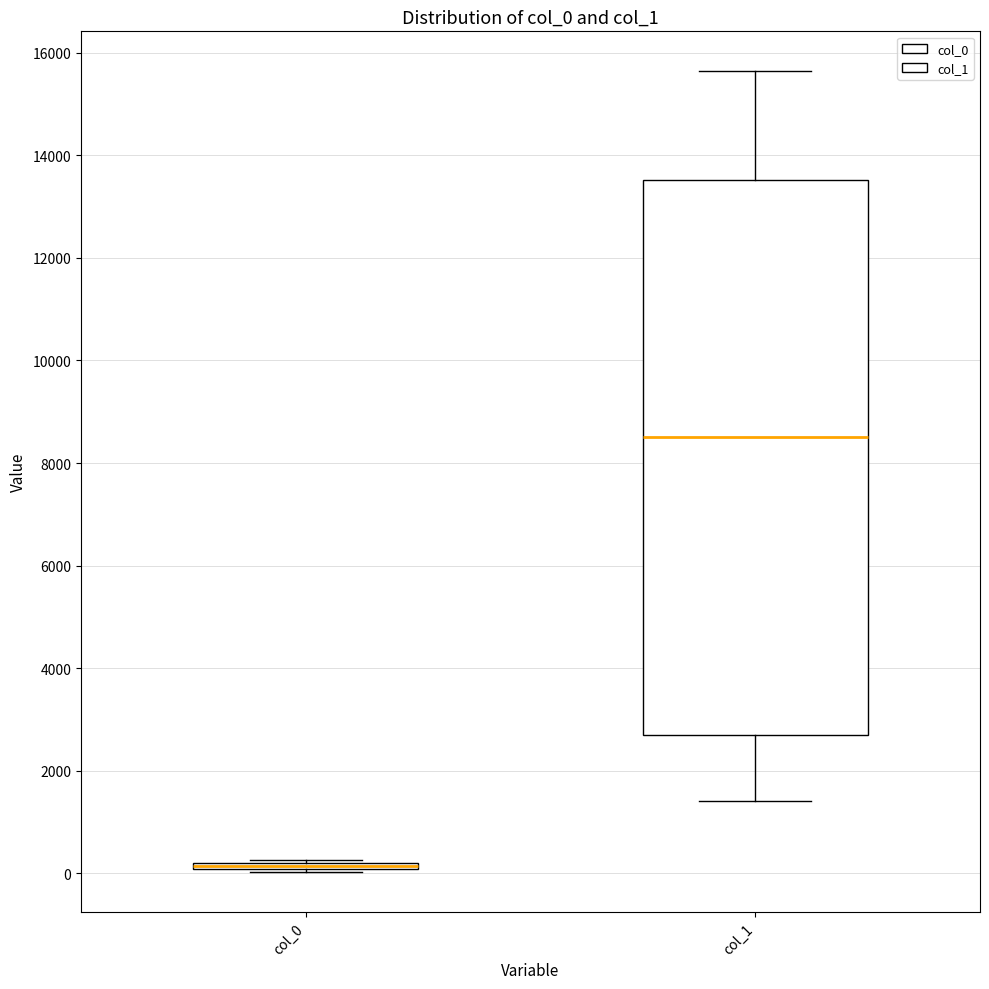

Comparing the boxes themselves (not the whiskers), which one is the tallest?

col_1